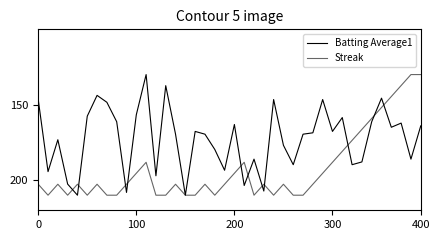

Does the chart display data point markers on the line(s)?

No